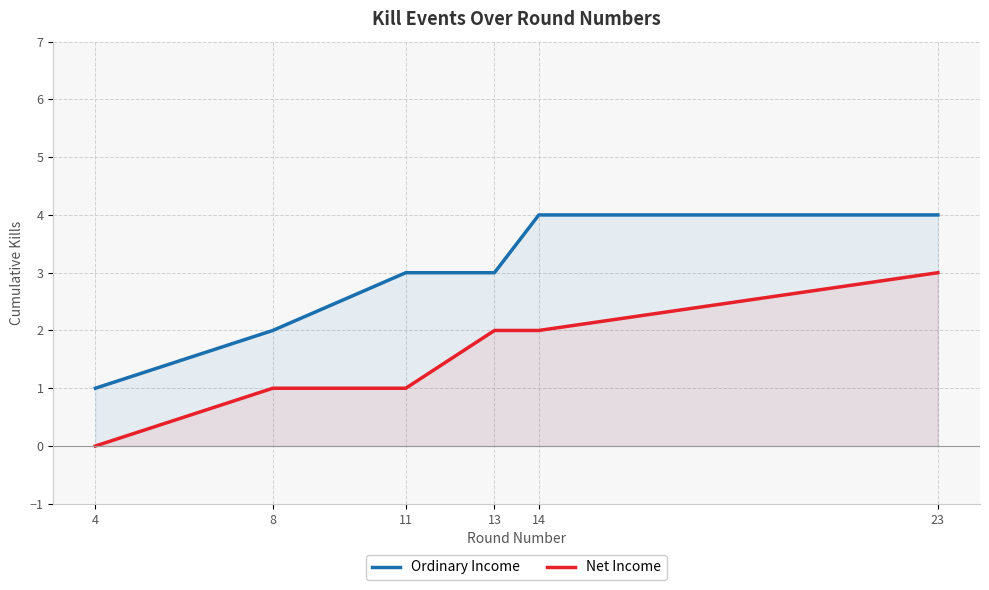

What is the value of the Net Income point at the 4th from the left?

2